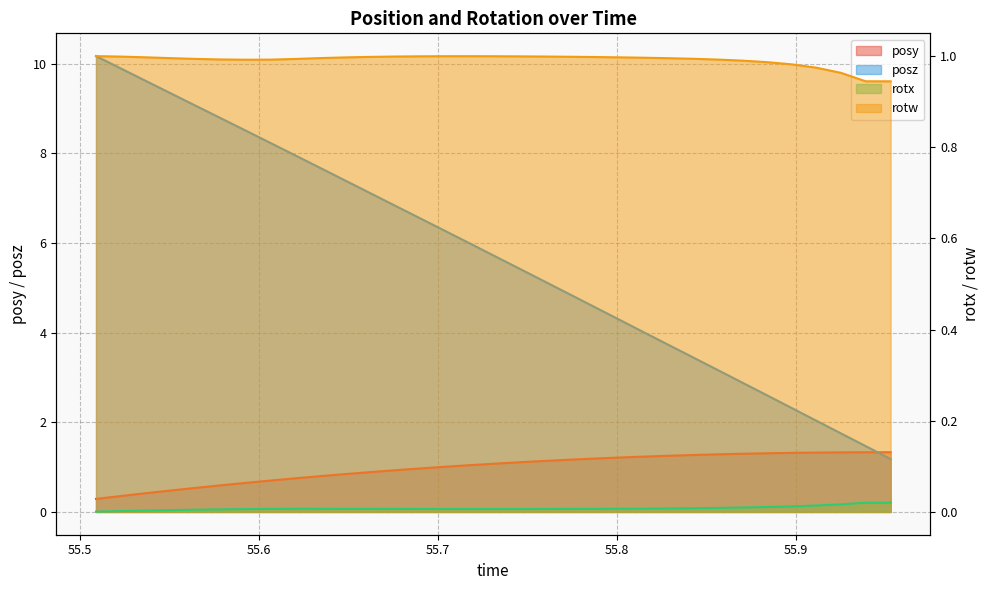

How many categories are shown in the chart?

33